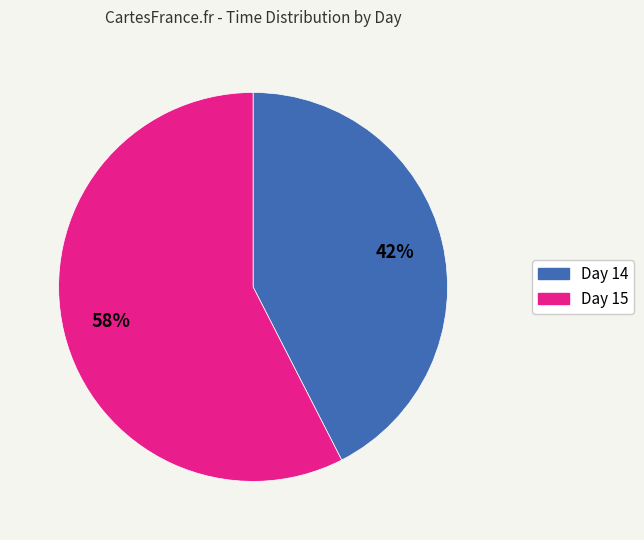

Is there any slice that represents more than half of the pie?

Yes